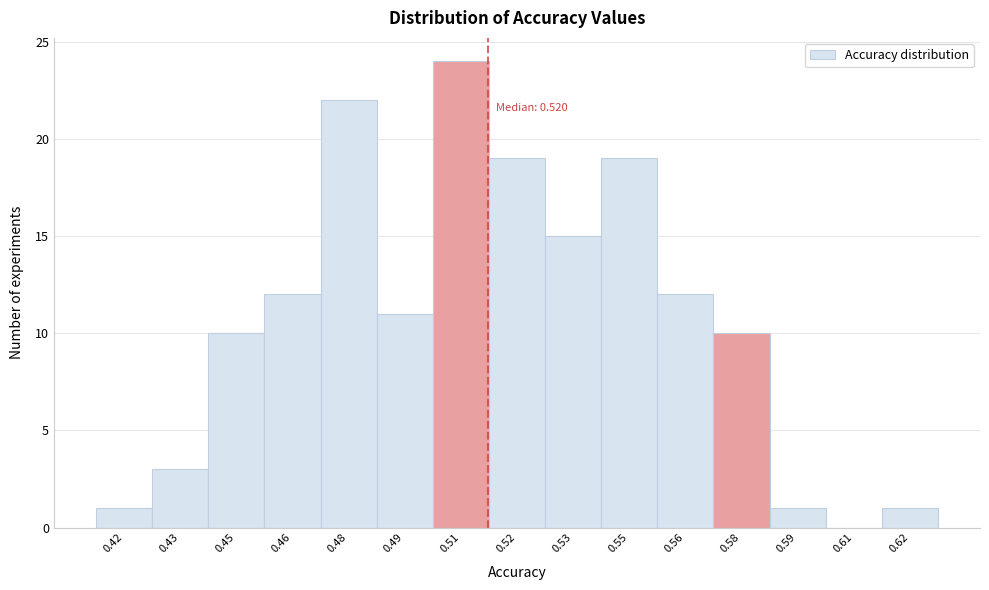

Reading left to right, list all the values displayed in this chart.

0.42=1	0.43=3	0.45=10	0.46=12	0.48=22	0.49=11	0.51=24	0.52=19	0.53=15	0.55=19	0.56=12	0.58=10	0.59=1	0.61=0	0.62=1